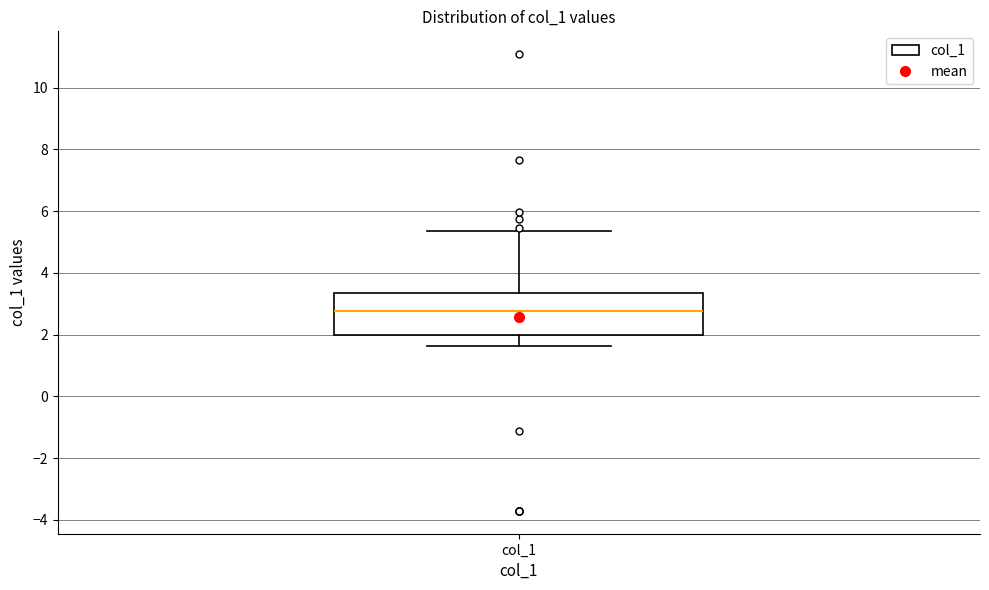

Read this box plot against the y-axis: the position of the median line, the range covered by the box, and the ends of both whiskers. The values are not printed on the chart, so give them approximately, as read against the axis.

median 2.8, box 2.0 to 3.4, whiskers 1.6 to 5.4